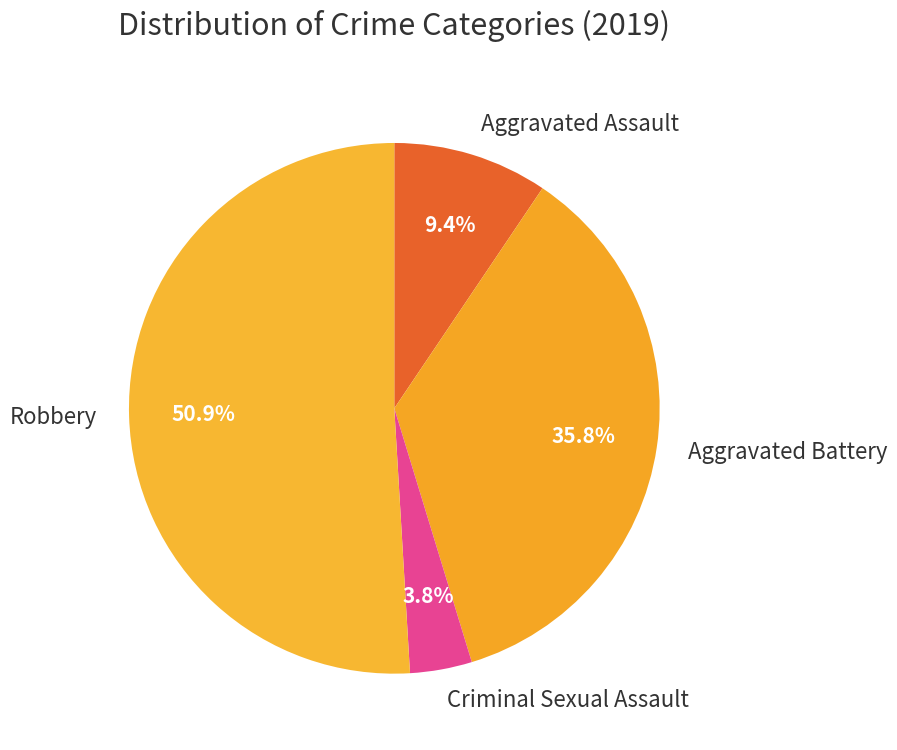

Rank the categories by value from highest to lowest.

Robbery, Aggravated Battery, Aggravated Assault, Criminal Sexual Assault